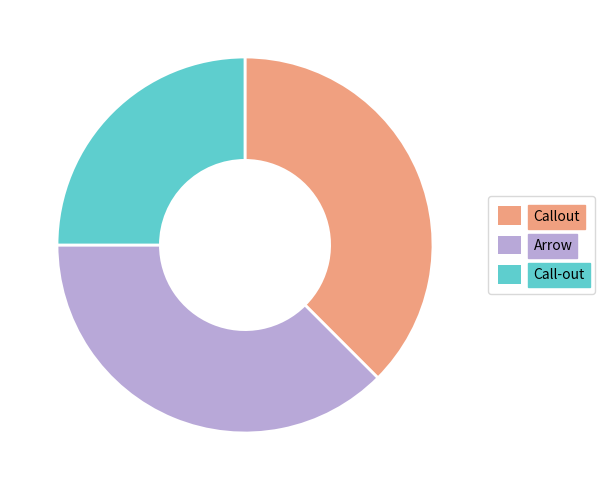

Is Callout the majority of the pie?

No